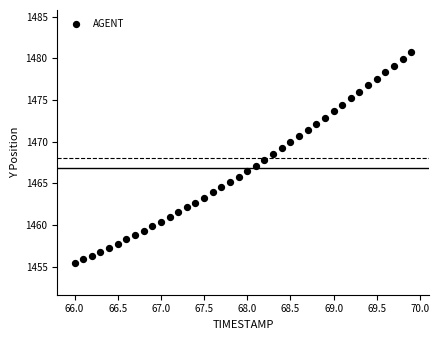

What is the range of X values (max minus min)?

3.9